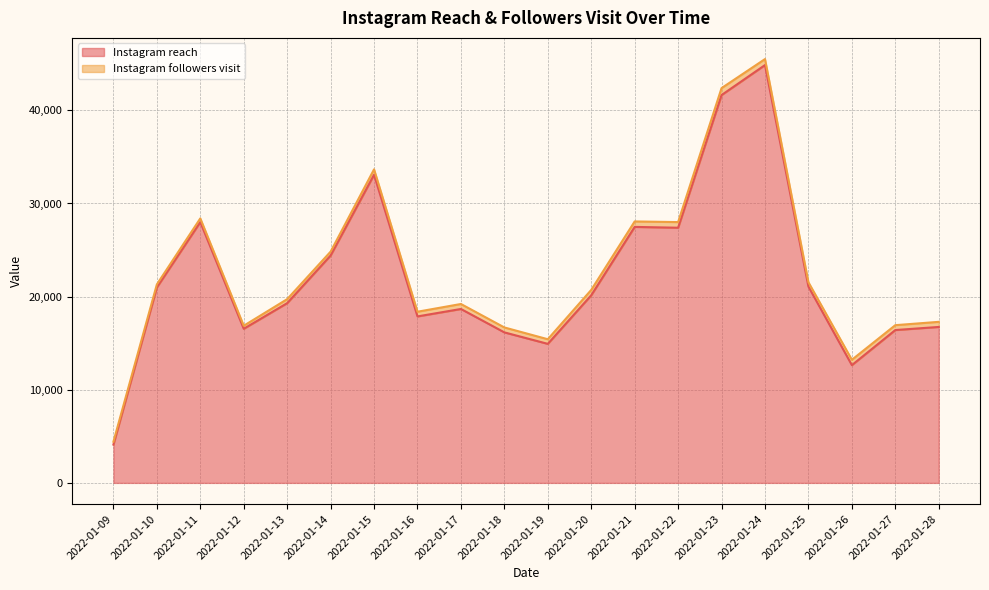

What is the value of the 14th point from the left?

27397